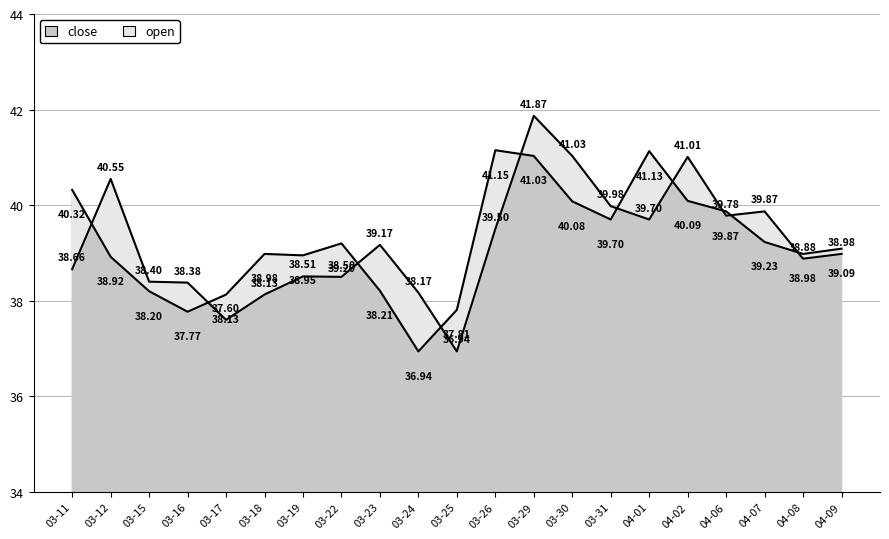

At which category does the chart reach its minimum across all series?

03-24